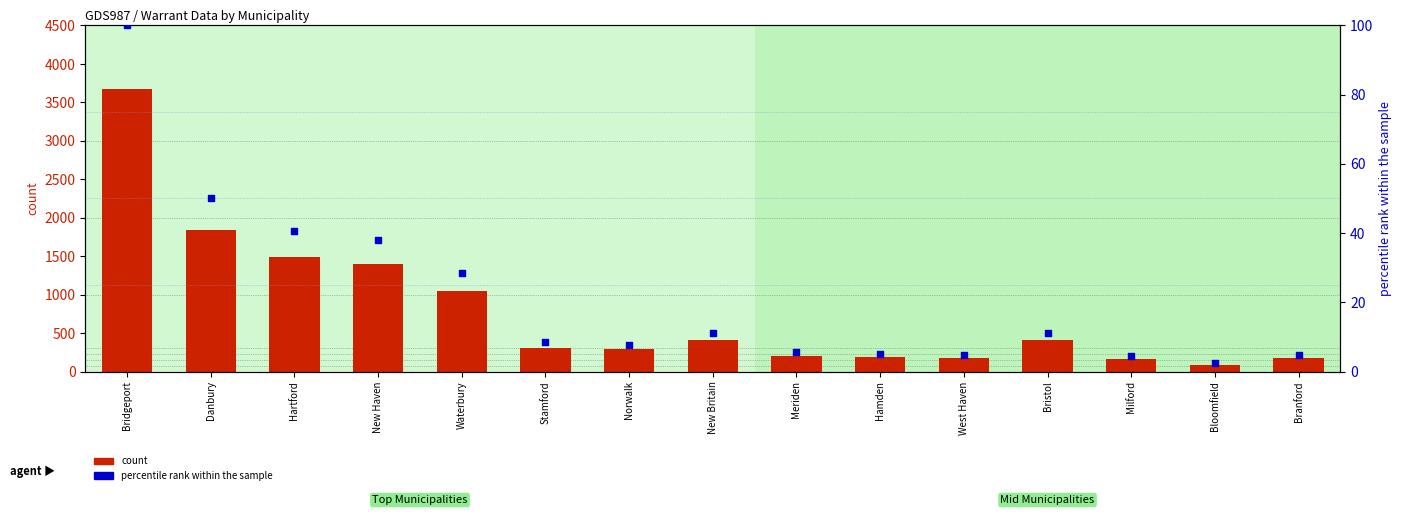

Which series contains the highest Y value?

count